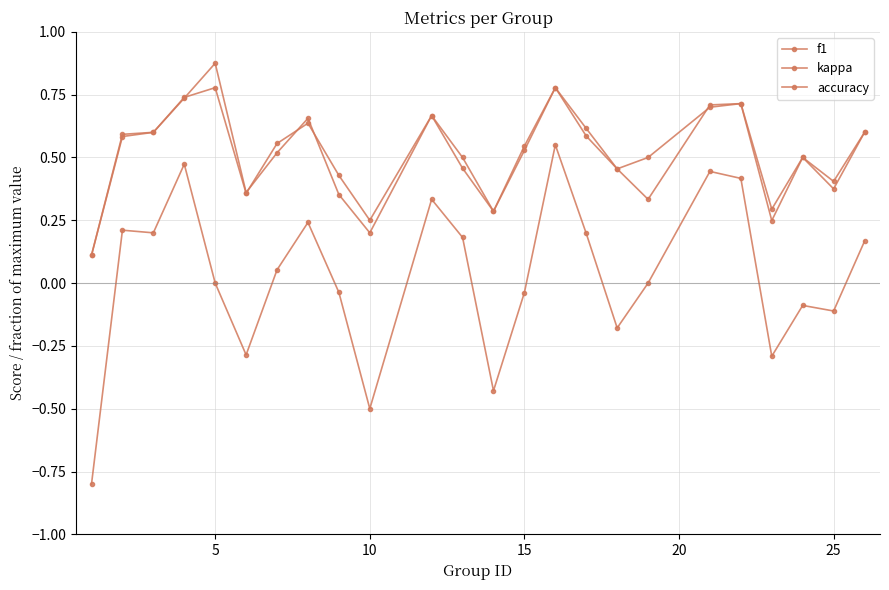

Does the chart have visible grid lines?

Yes